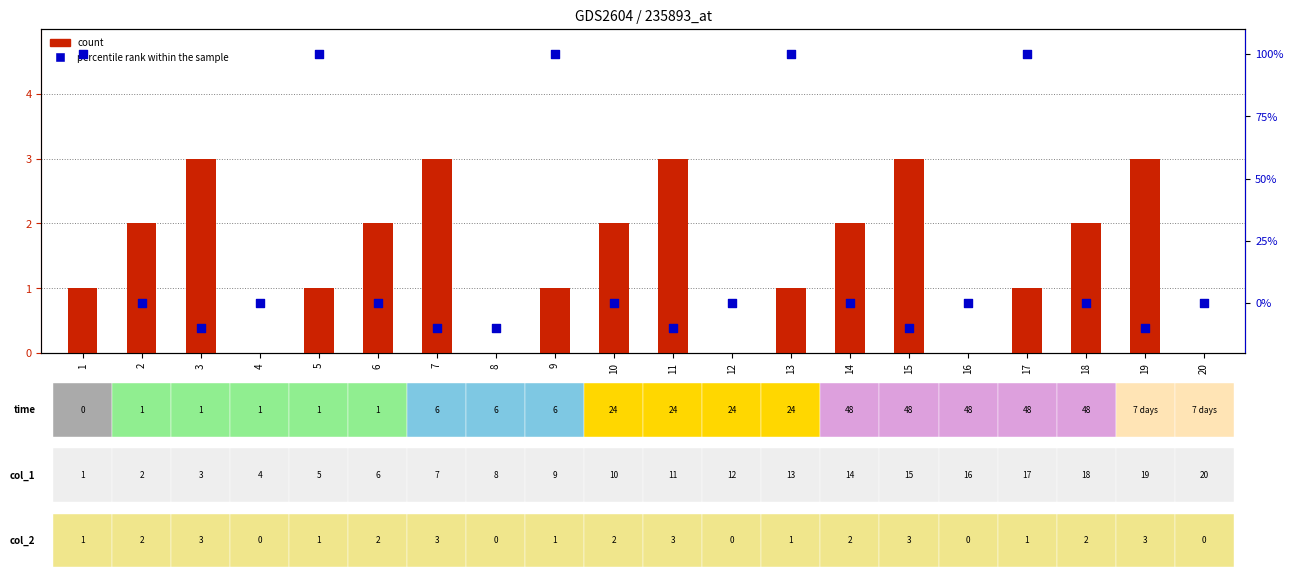

Which series has the largest total across all categories?

percentile rank within the sample